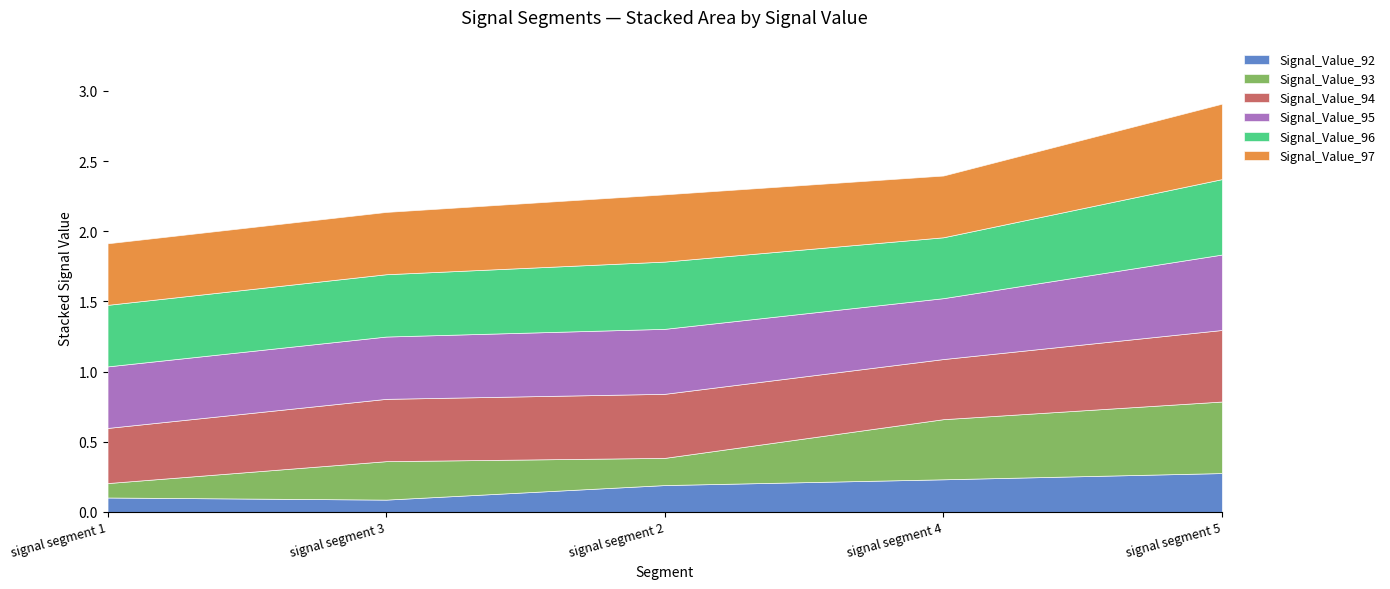

What is the maximum value for Signal_Value_92?

0.3